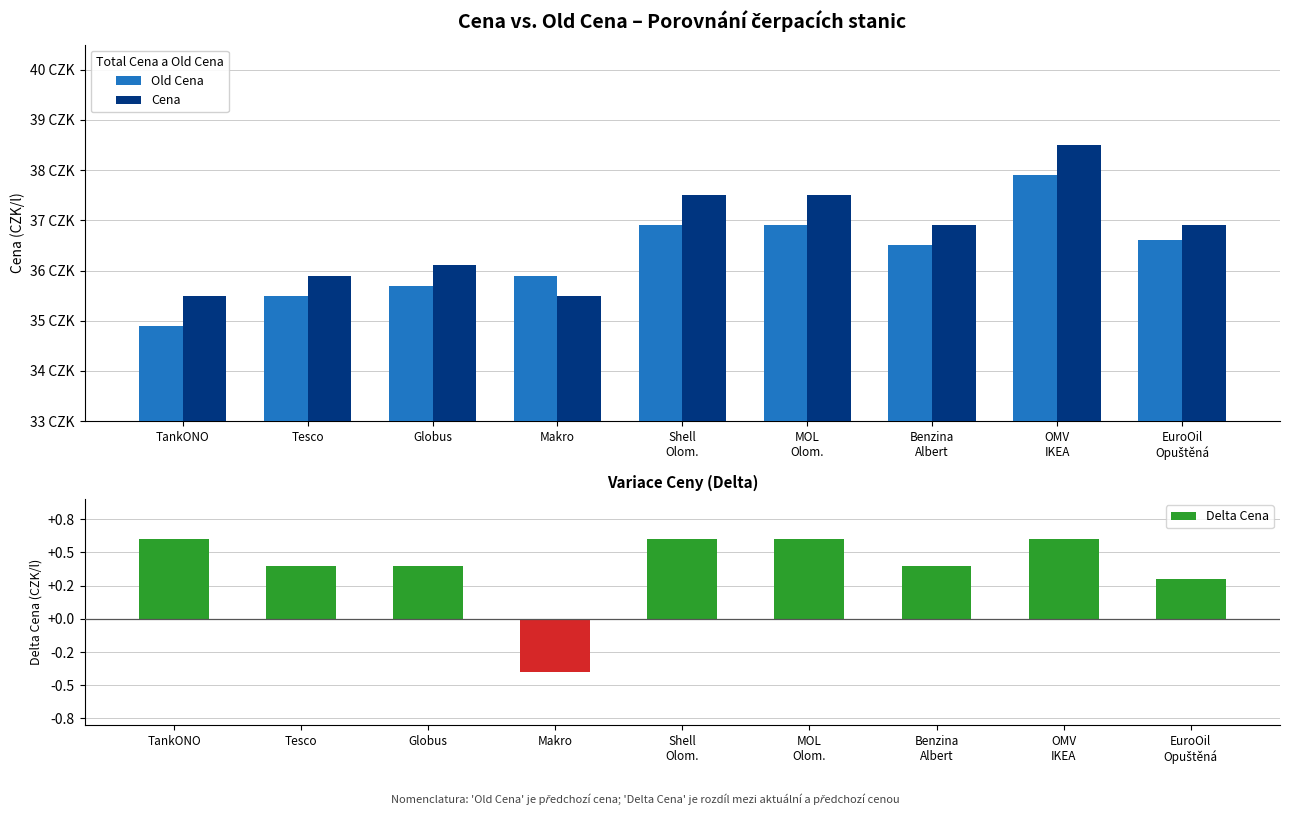

What is the label of the 4th bar from the right?

MOL
Olom.